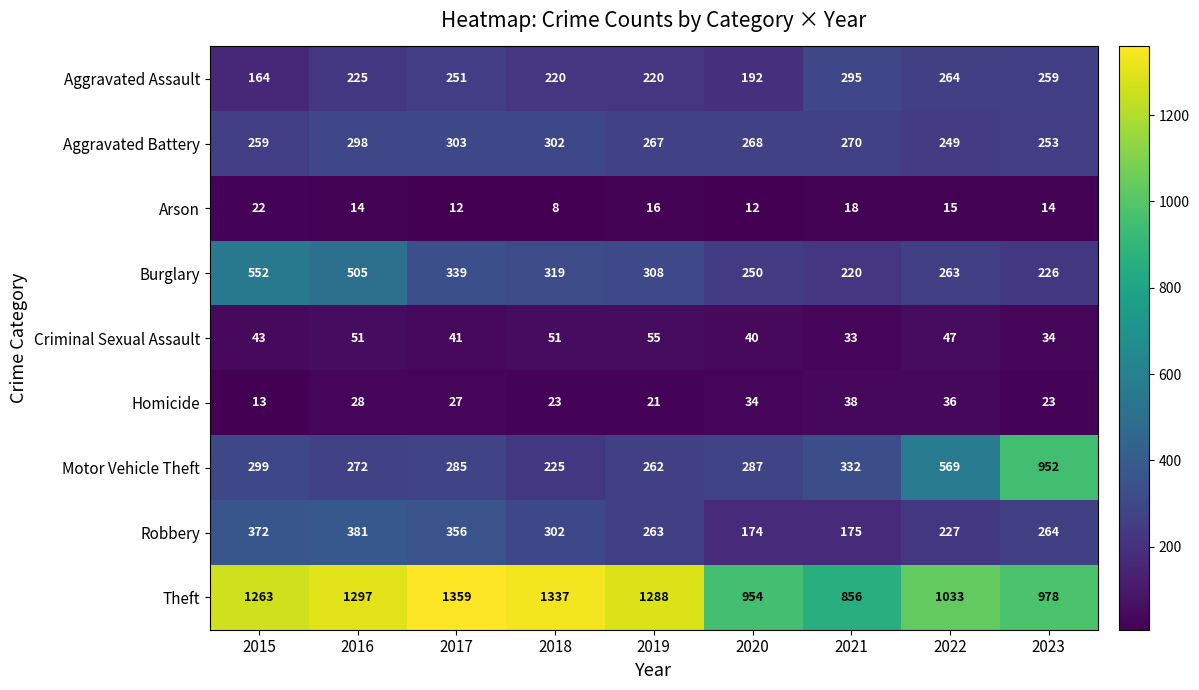

At how many categories does at least one series exceed 1322?

2